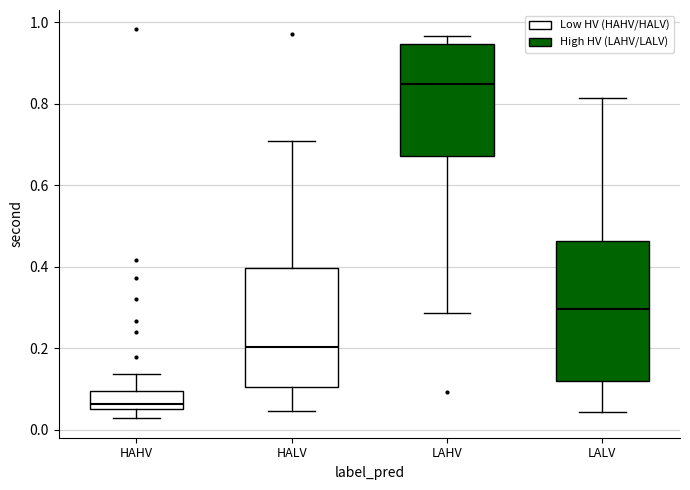

Which box has the highest median line?

LAHV